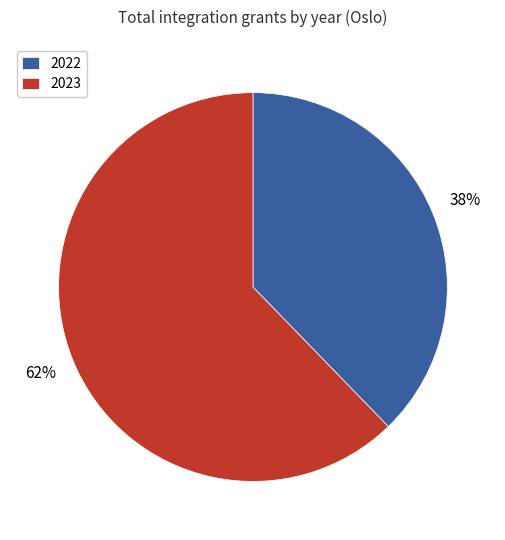

To the nearest percent, what is the average slice percentage?

50%